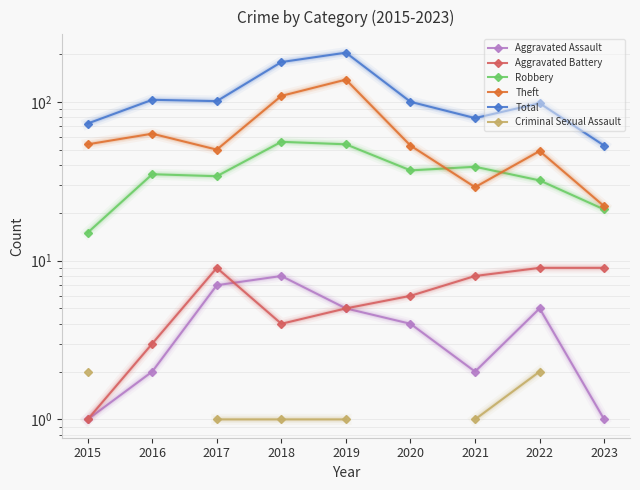

At which category is the sum across all series the highest?

2019